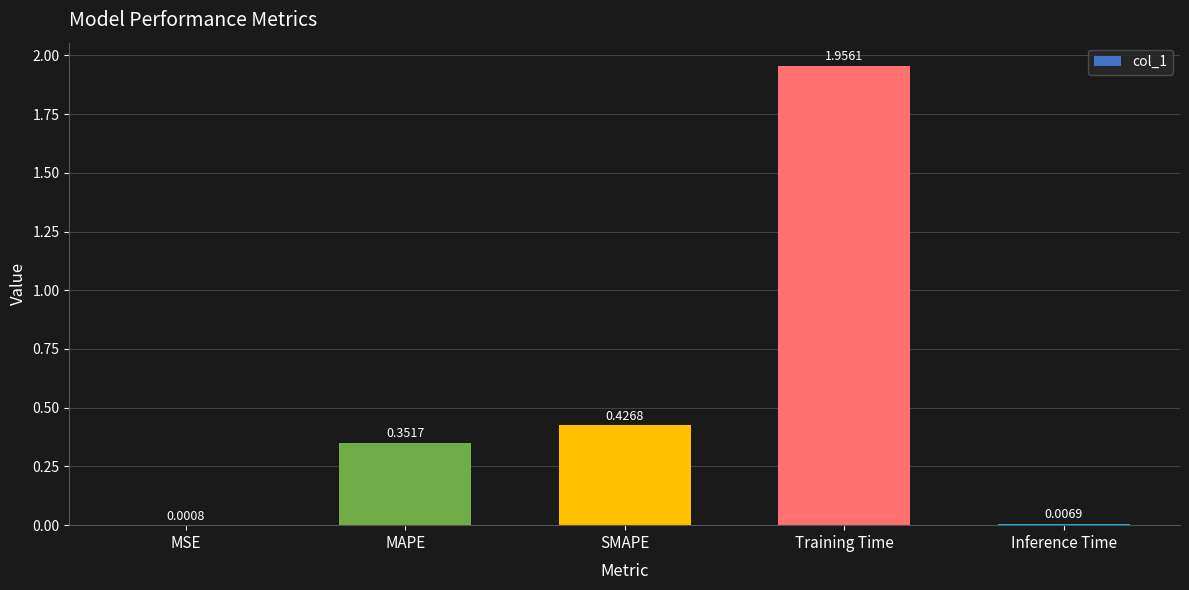

What is the change in value from MSE to MAPE?

+0.4